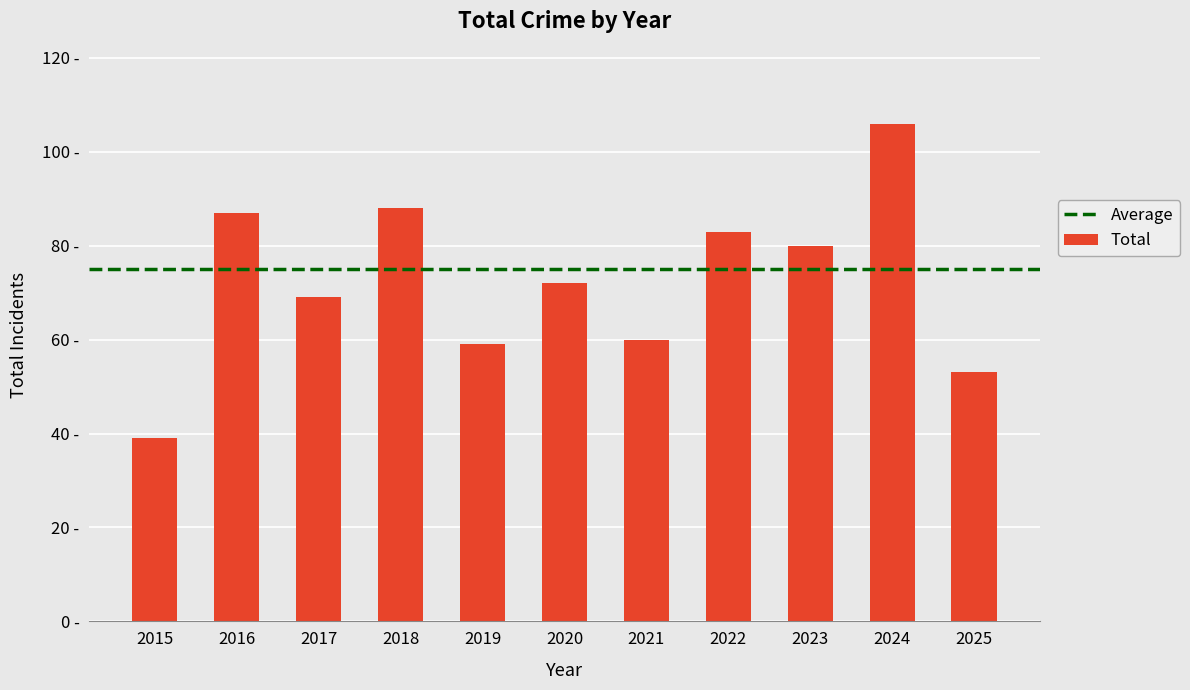

Which category has the highest value across all series?

2024